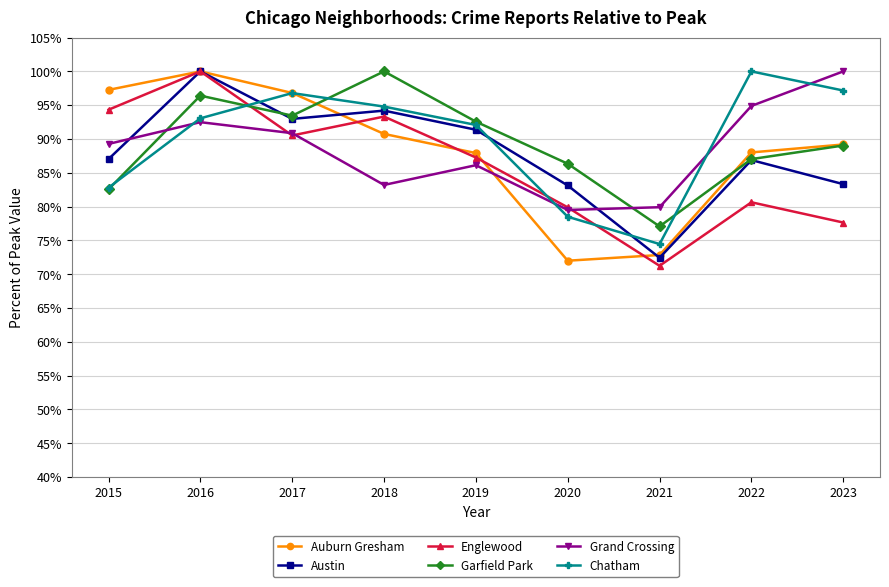

Is it true that Auburn Gresham equals 132.8 at 2016?

False